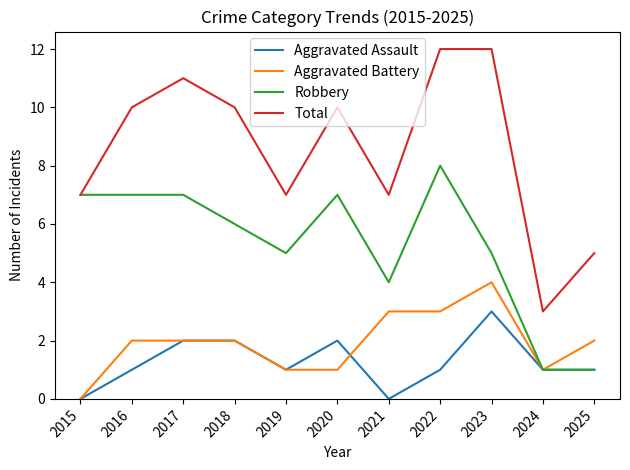

Rank the series by their maximum value, from highest to lowest.

Total, Robbery, Aggravated Battery, Aggravated Assault